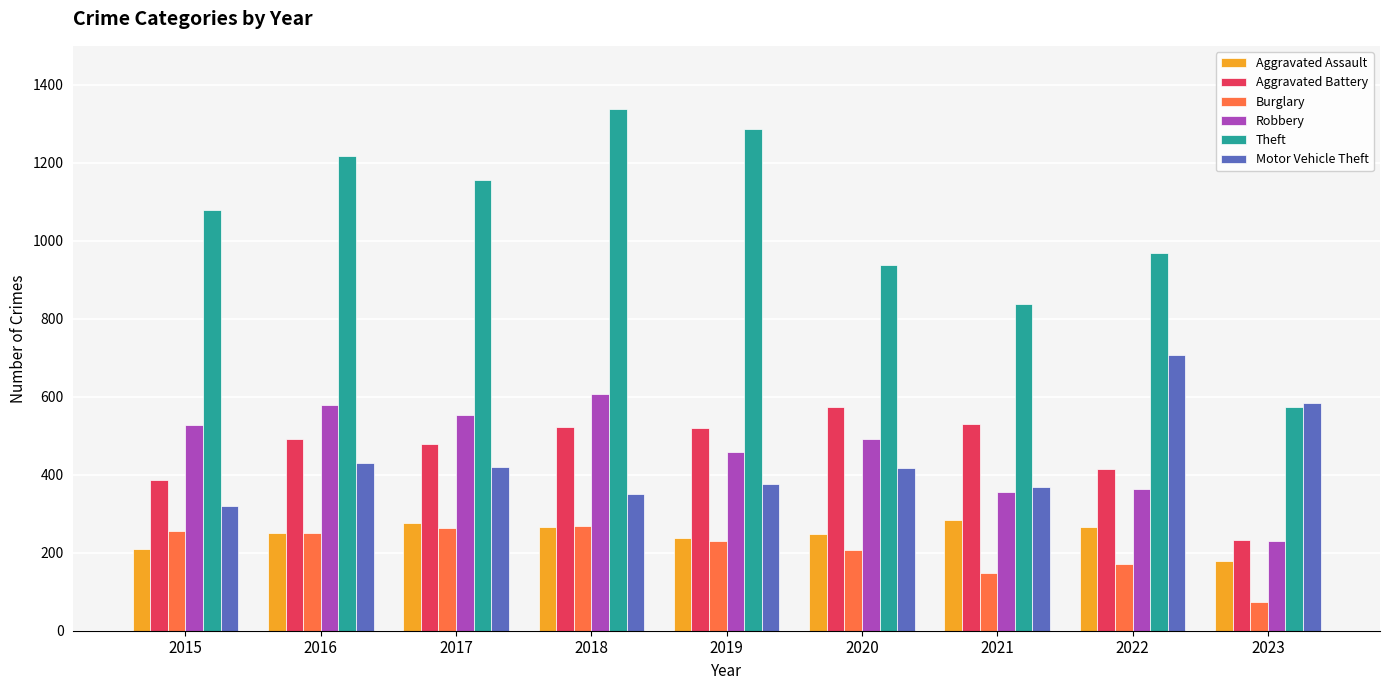

At which category is the sum across all series the highest?

2018